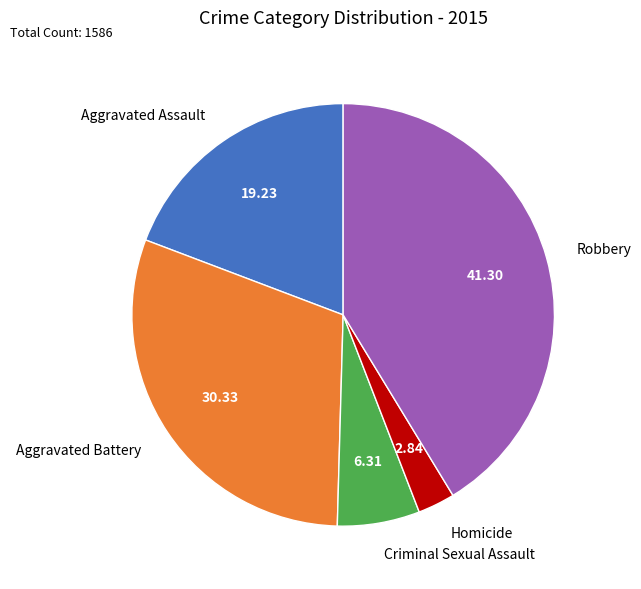

Count the number of slices in the pie.

5